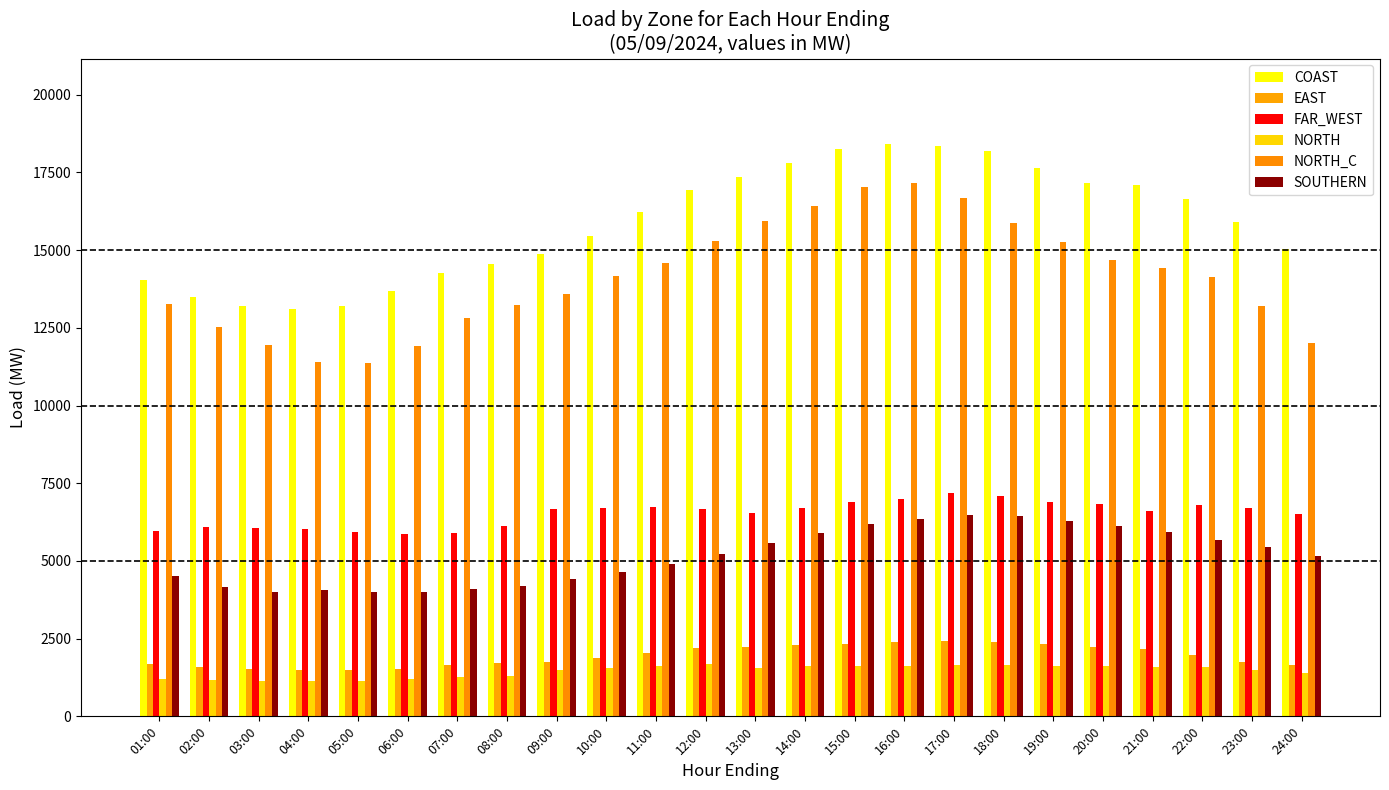

How many distinct data groups are displayed?

6